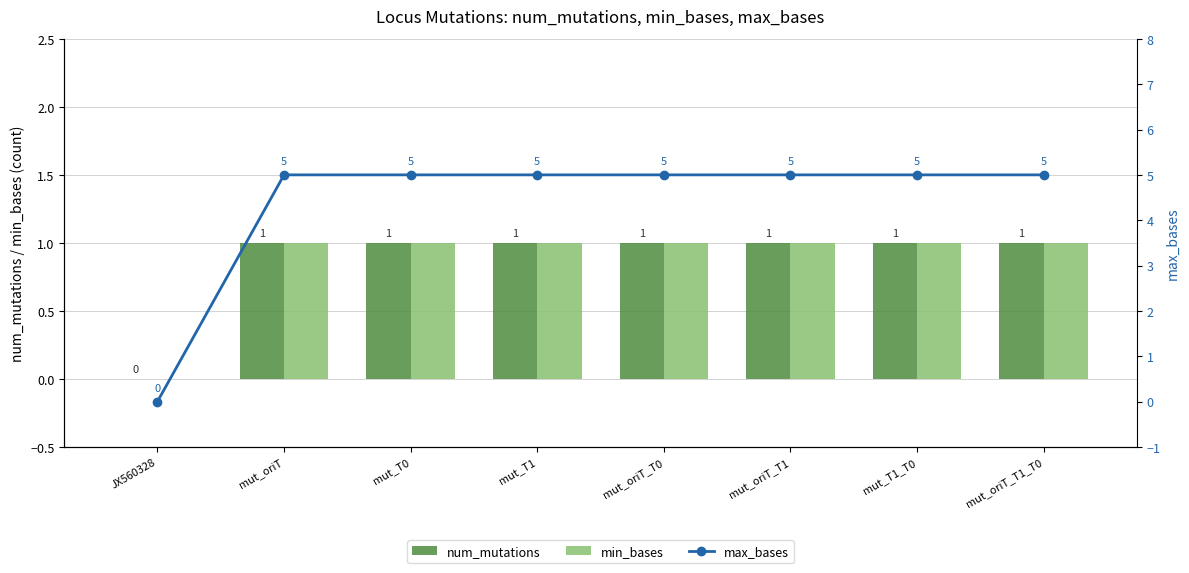

Where is num_mutations nearest to the value 0?

JX560328